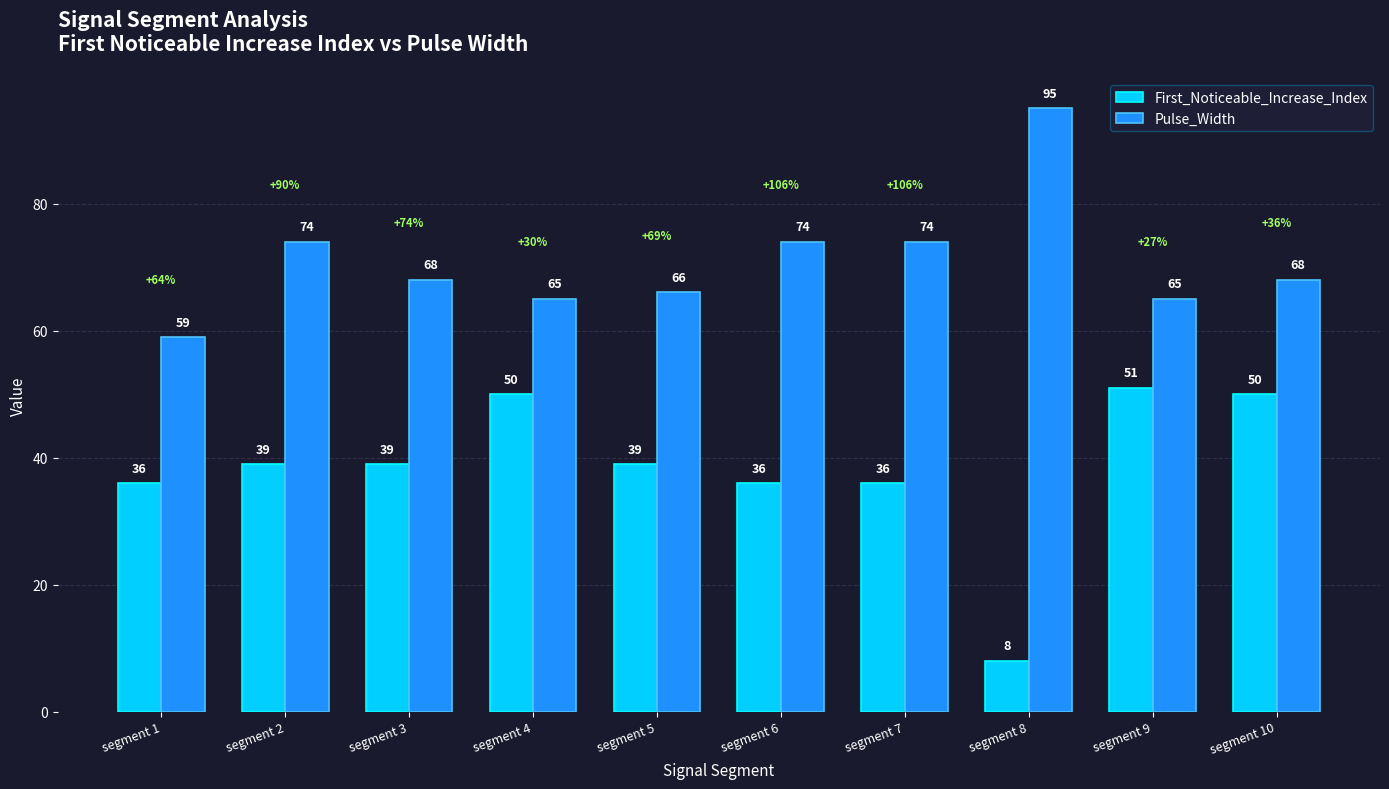

How many categories are shown in the chart?

10